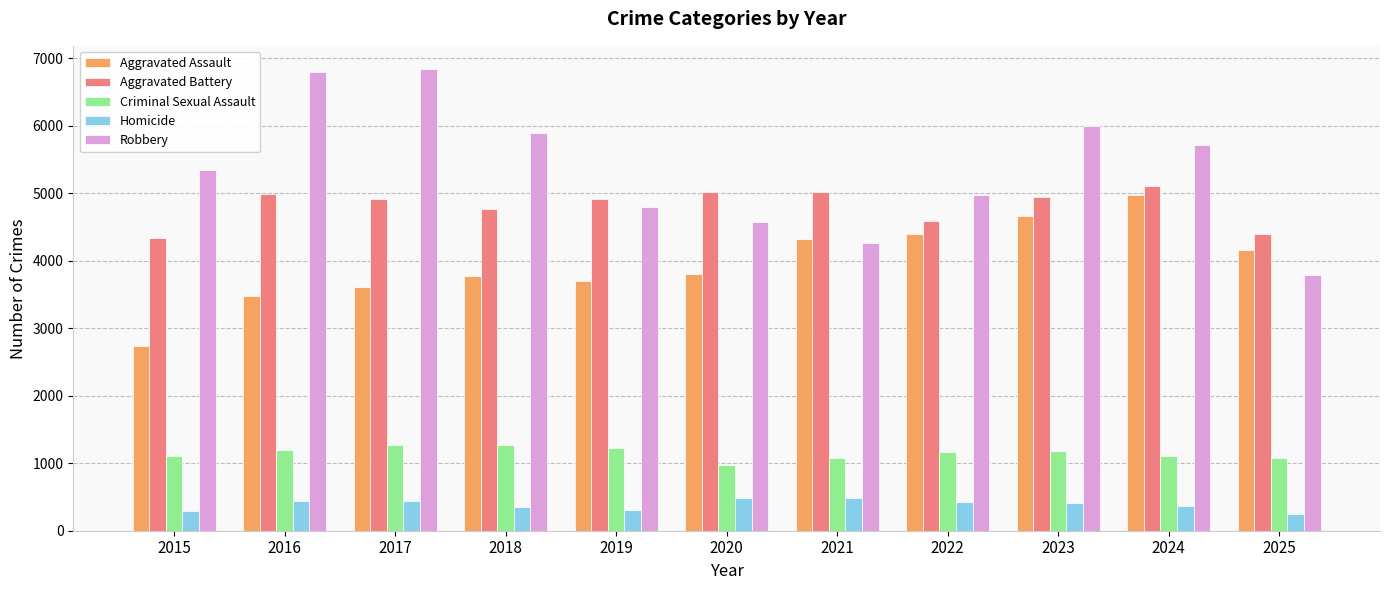

Which series has the largest total across all categories?

Robbery